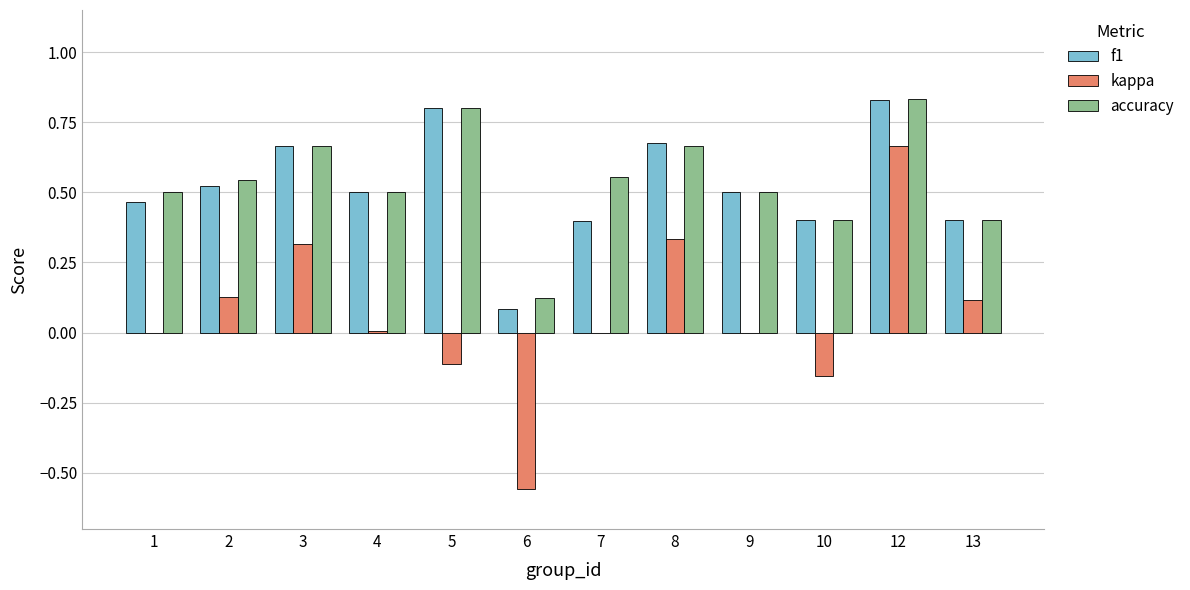

What value does the f1 series have at 10?

0.4